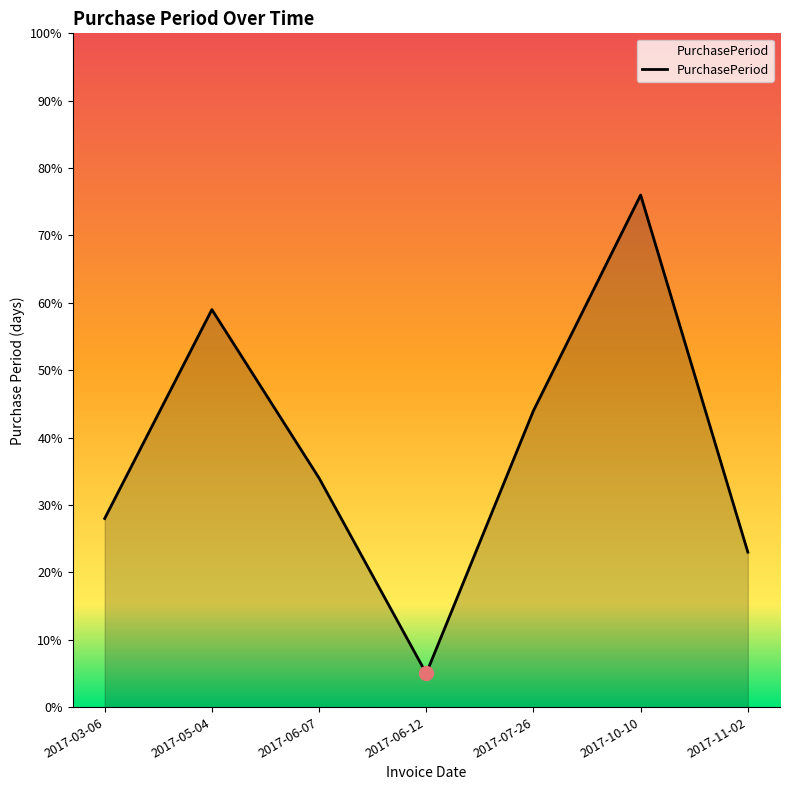

What position from the left is 2017-05-04?

2